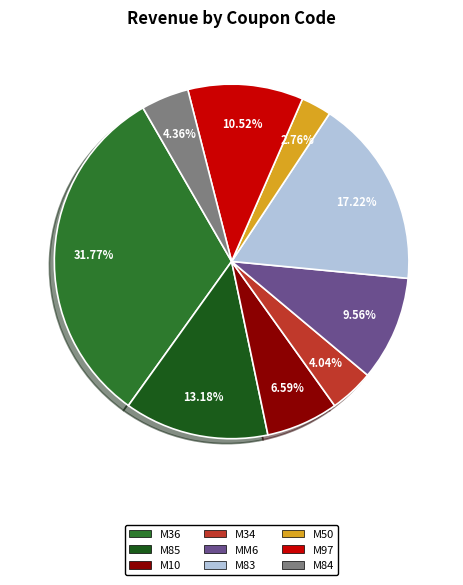

How many segments does this pie chart have?

9